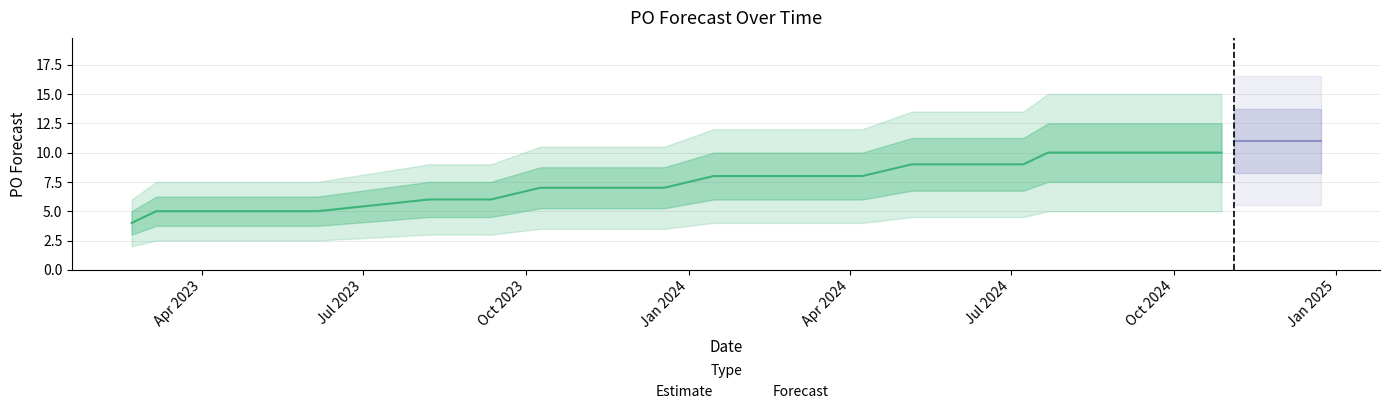

What is the label of the 18th point from the left?

2024-06-17